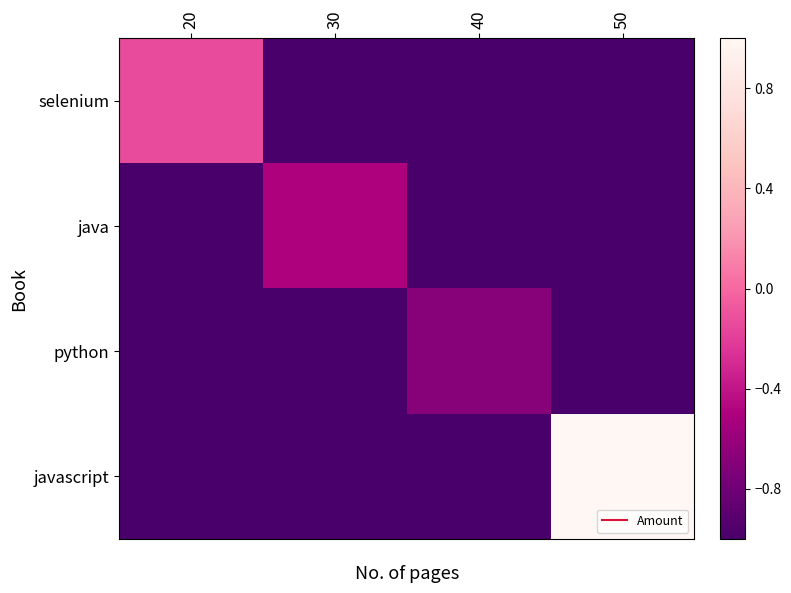

What is the spread (max minus min) of values at 50?

2.3